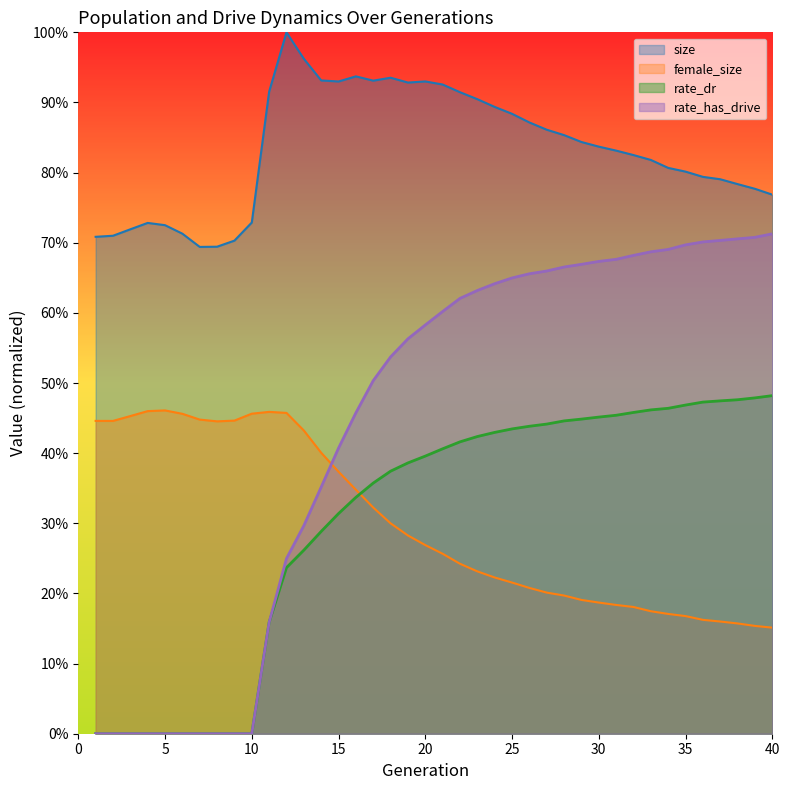

Does the chart display data point markers on the line(s)?

No